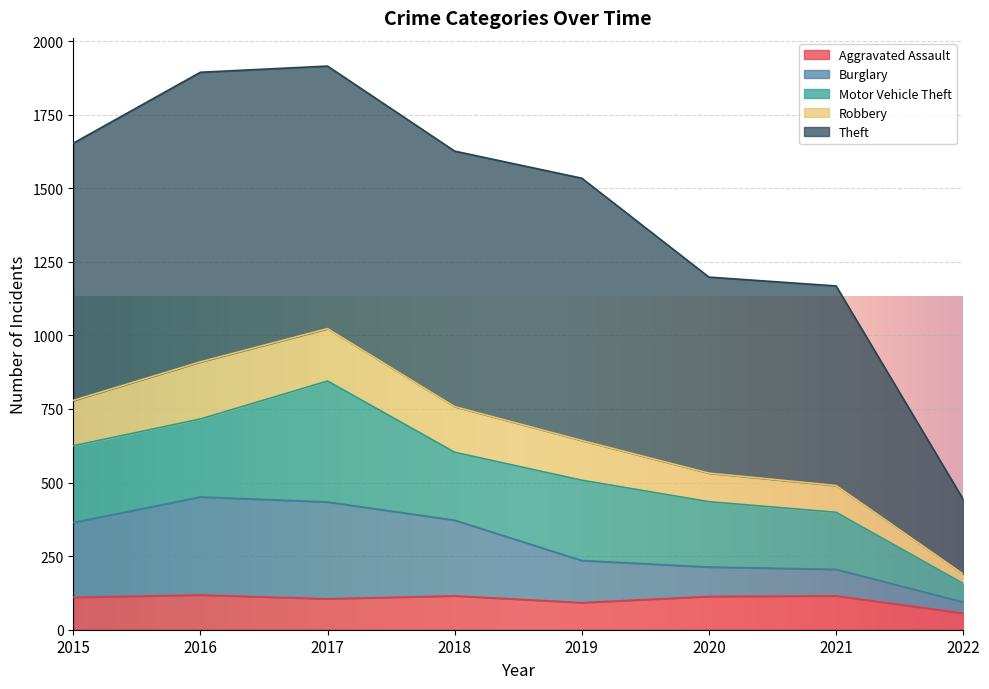

True or false: Burglary and Robbery cross at least once.

False